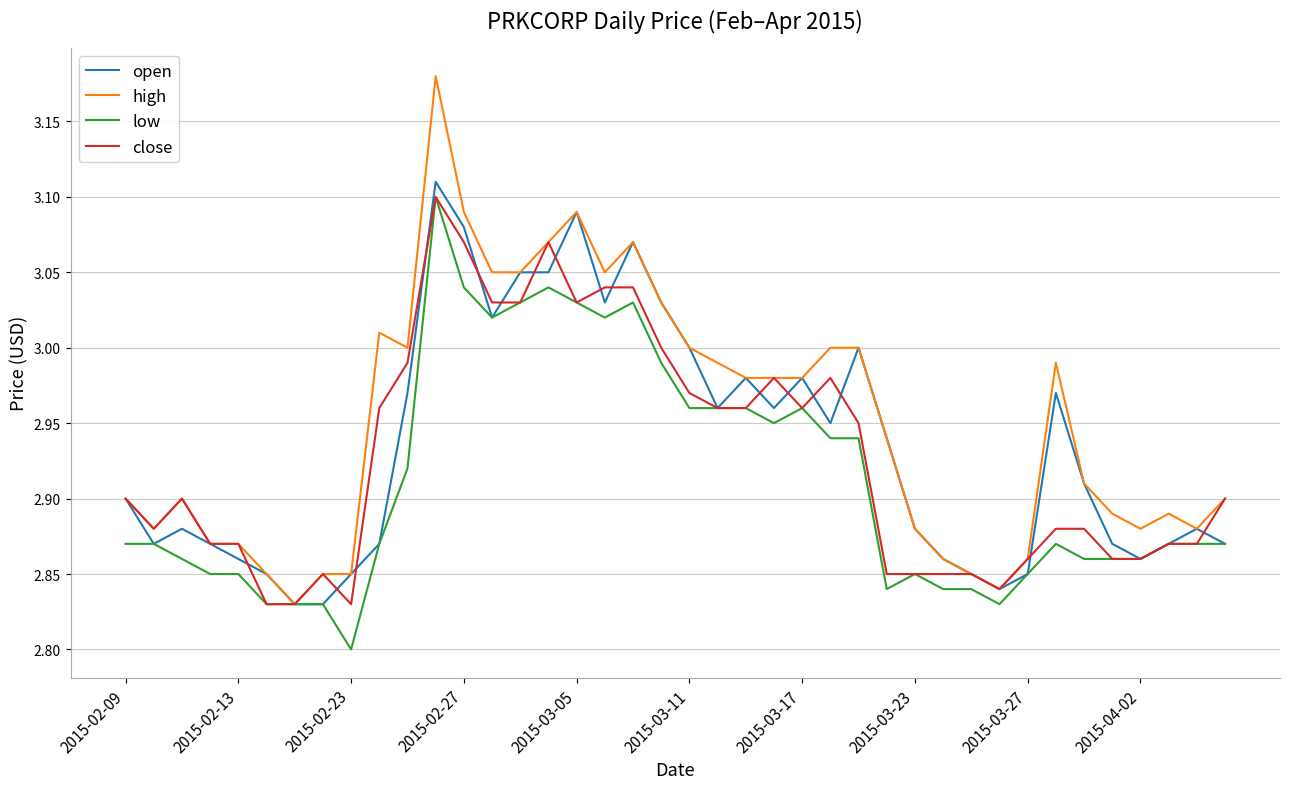

Which series has the widest spread of values?

high